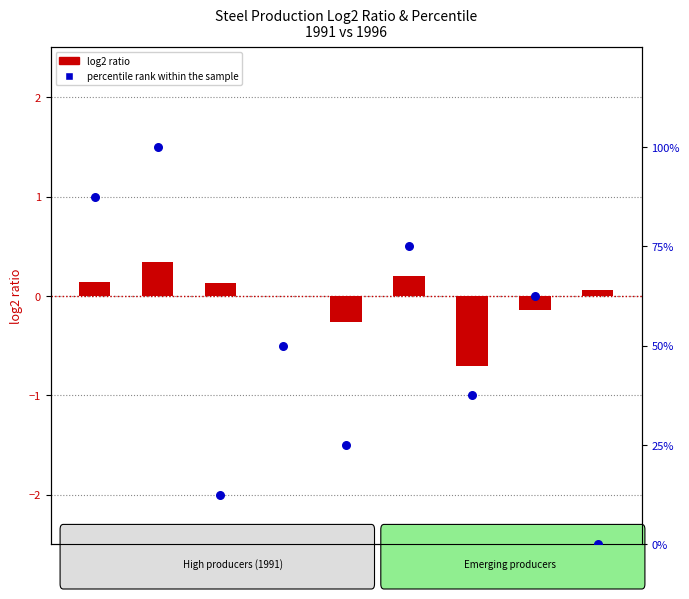

Which series has the largest Y range (max minus min)?

percentile rank within the sample